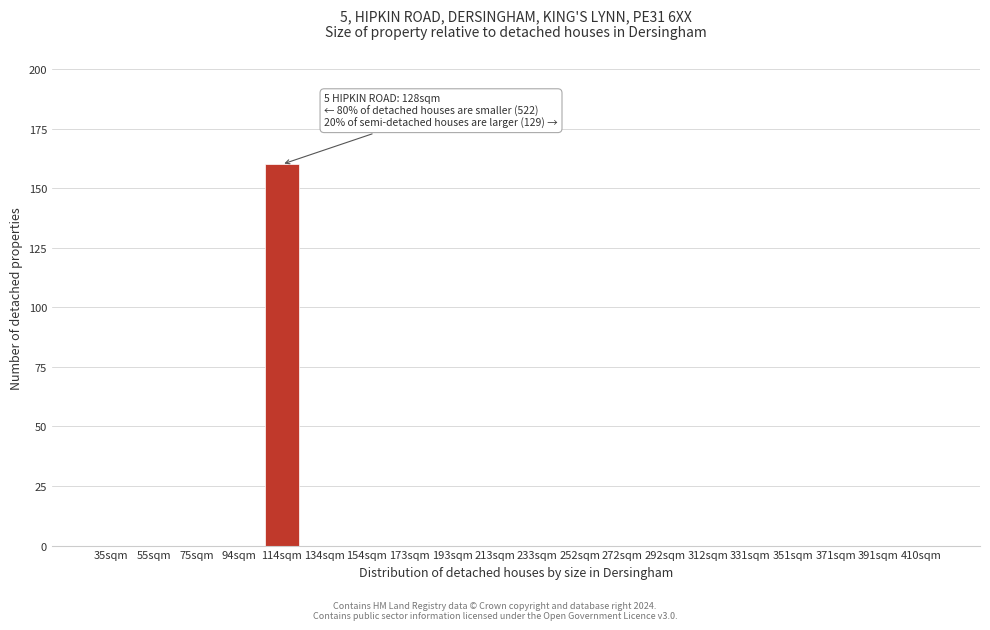

Reading left to right, extract all data points from this chart.

35sqm=0	55sqm=0	75sqm=0	94sqm=0	114sqm=160	134sqm=0	154sqm=0	173sqm=0	193sqm=0	213sqm=0	233sqm=0	252sqm=0	272sqm=0	292sqm=0	312sqm=0	331sqm=0	351sqm=0	371sqm=0	391sqm=0	410sqm=0